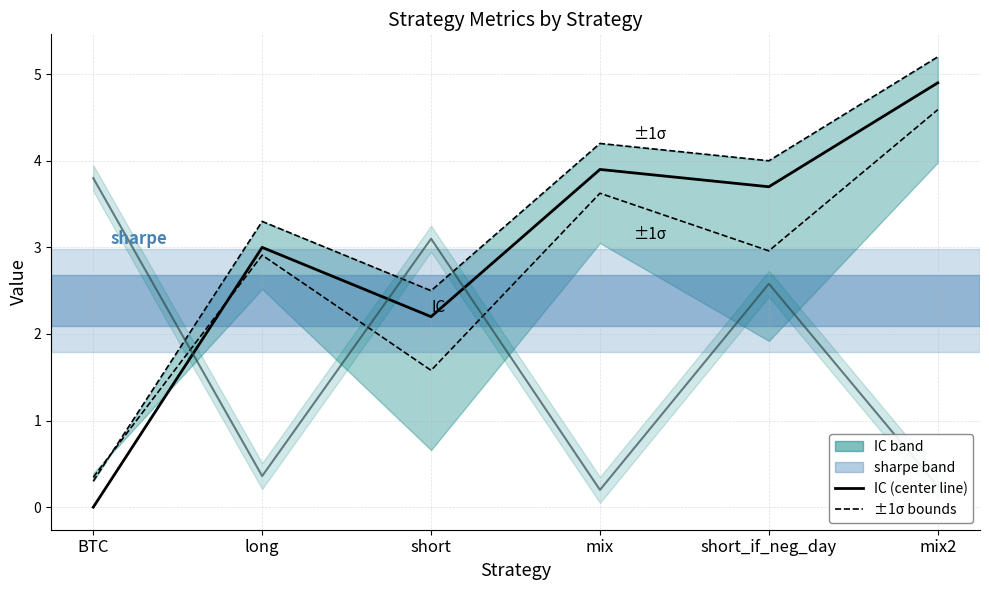

How many lines are shown in the chart?

4